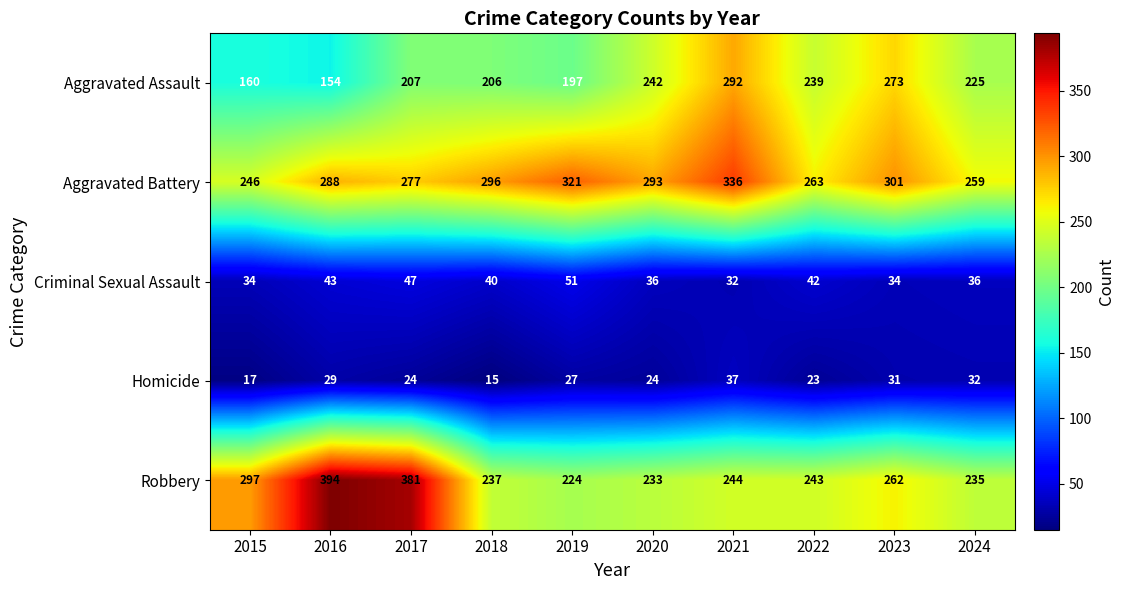

Which series changed the most between 2023 and 2024?

Aggravated Assault